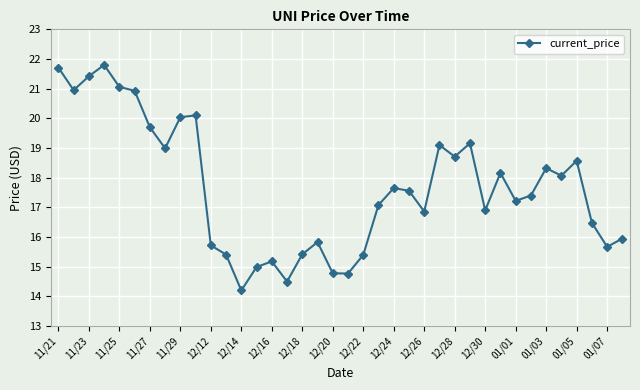

True or false: the data has more than 0 interior local peaks.

True